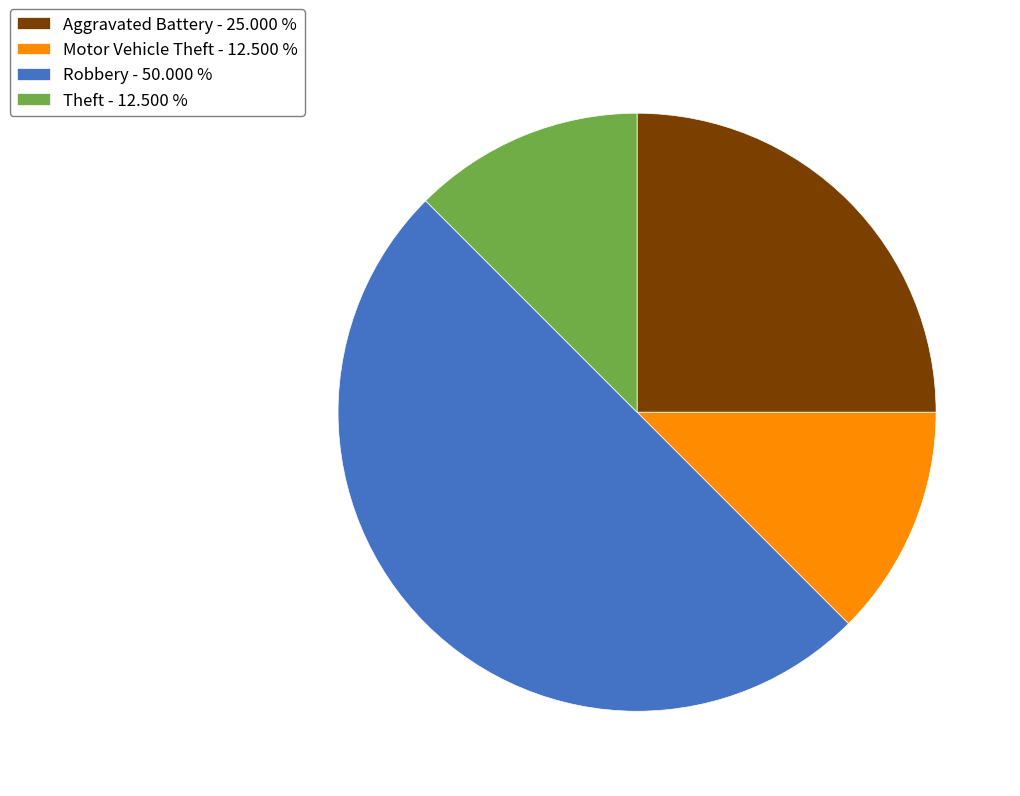

Is Aggravated Battery - 25.000 % the majority of the pie?

No